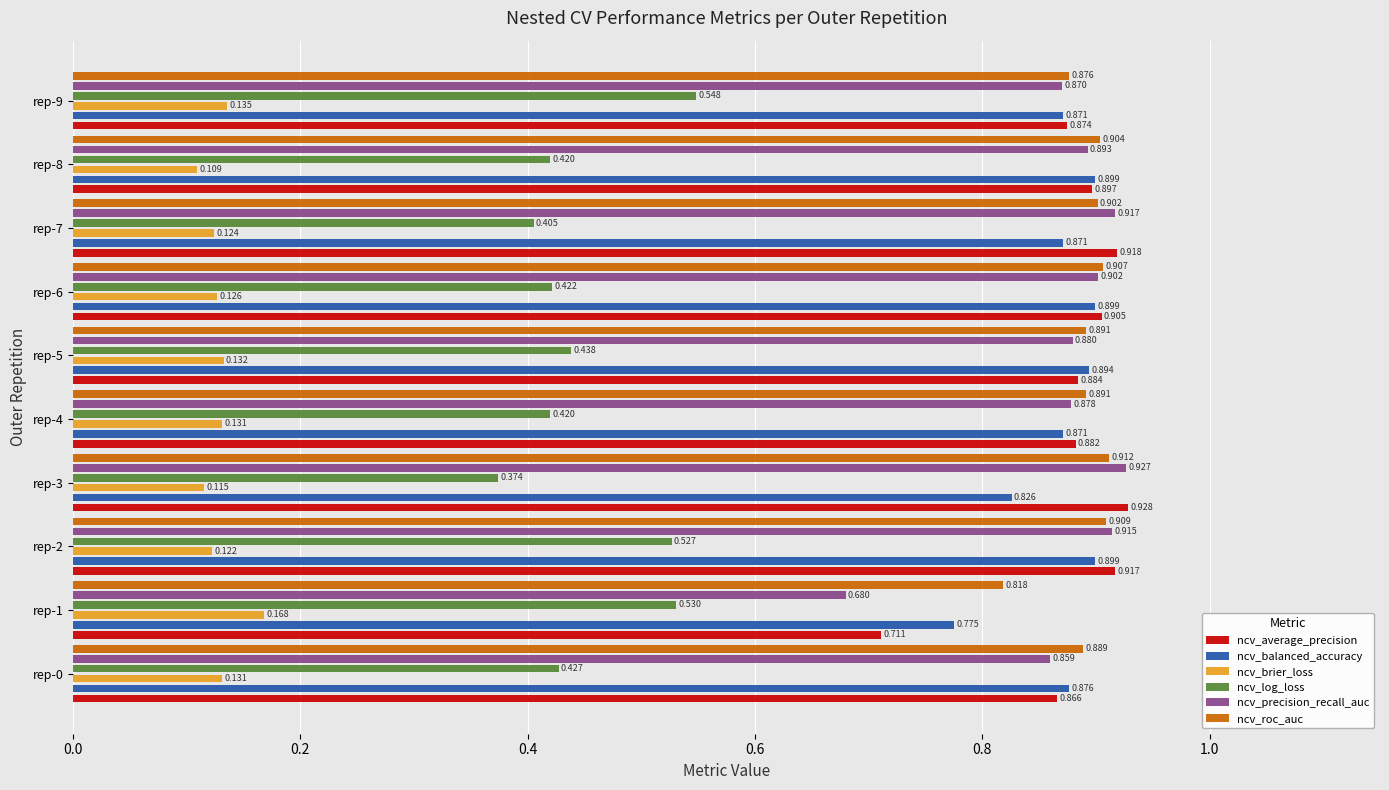

How many groups of bars are there?

10